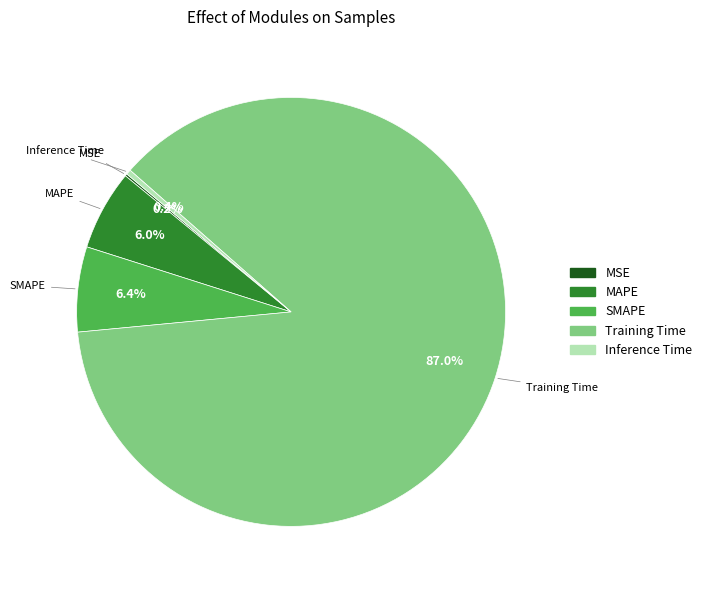

Combined, do Training Time and Inference Time account for over 50%?

Yes